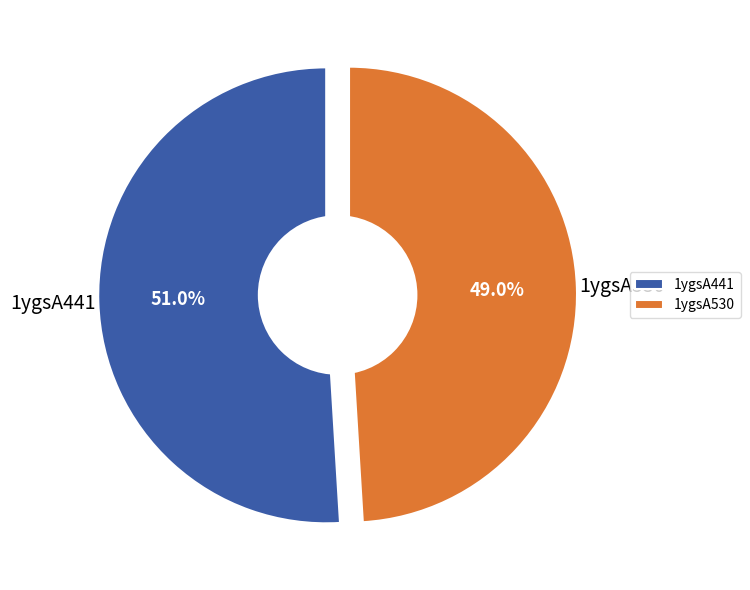

Which slice is the largest?

1ygsA441